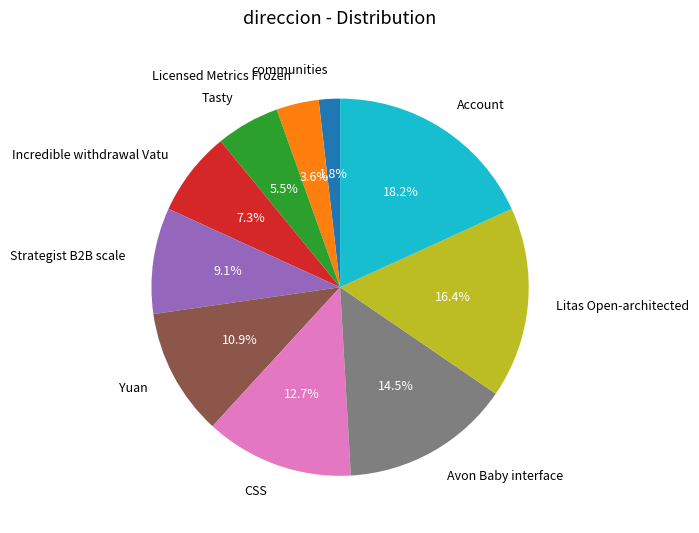

To the nearest percent, what portion does Strategist B2B scale represent?

9%